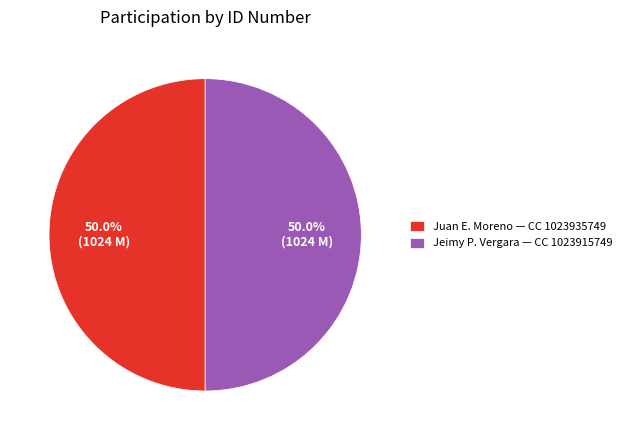

Combined, do Juan E. Moreno — CC 1023935749 and Jeimy P. Vergara — CC 1023915749 account for over 50%?

Yes